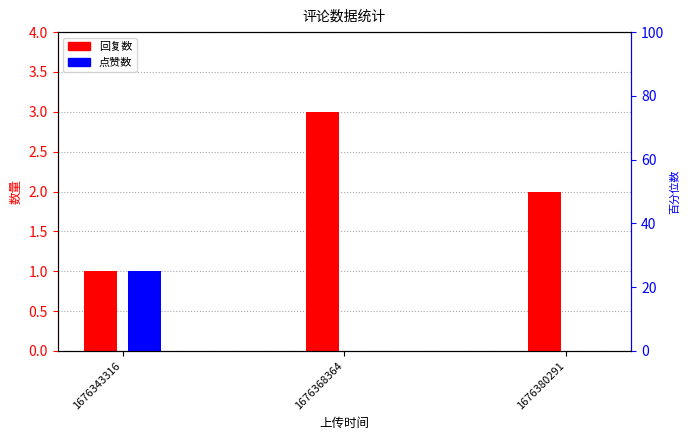

What is the value of the 回复数 bar at the 3rd from the left?

2